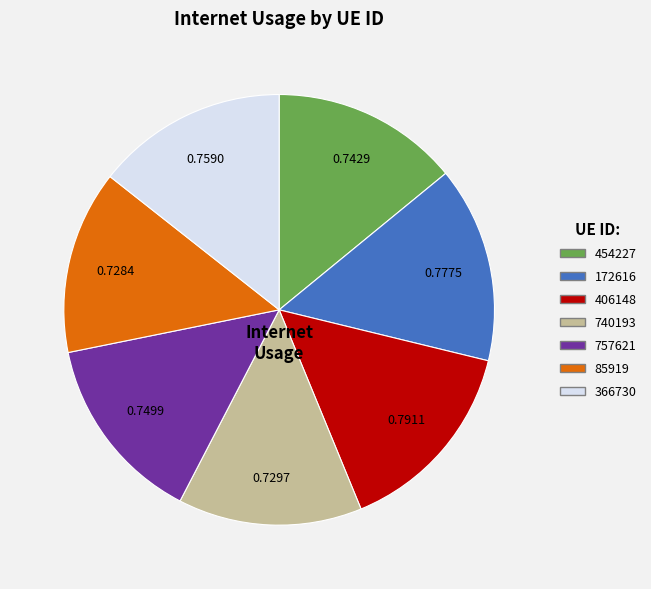

Does 757621 represent more than half of the total?

No